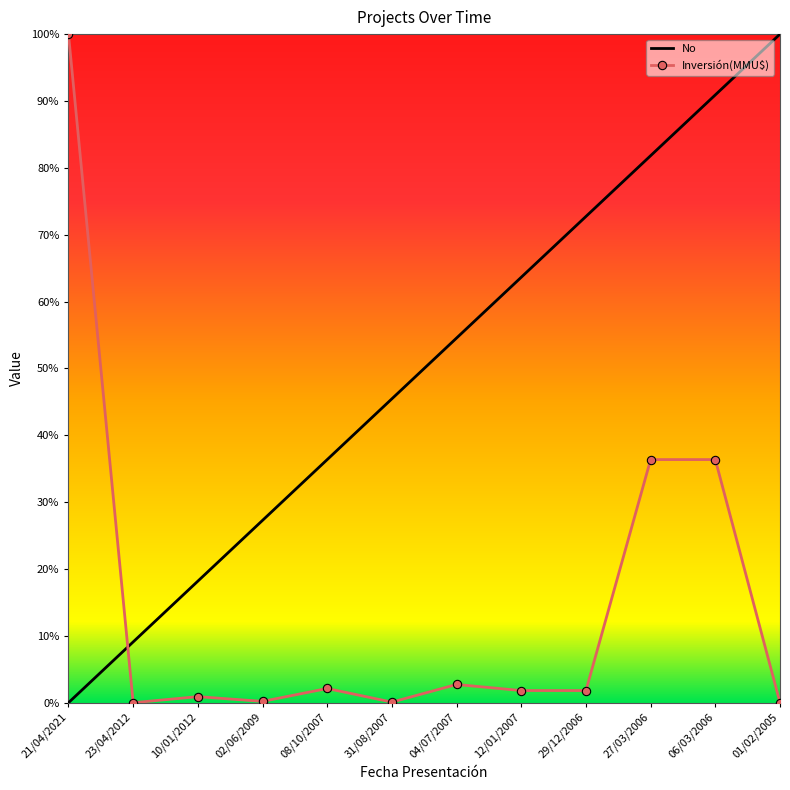

True or false: No and Inversión(MMU$) cross at least once.

True